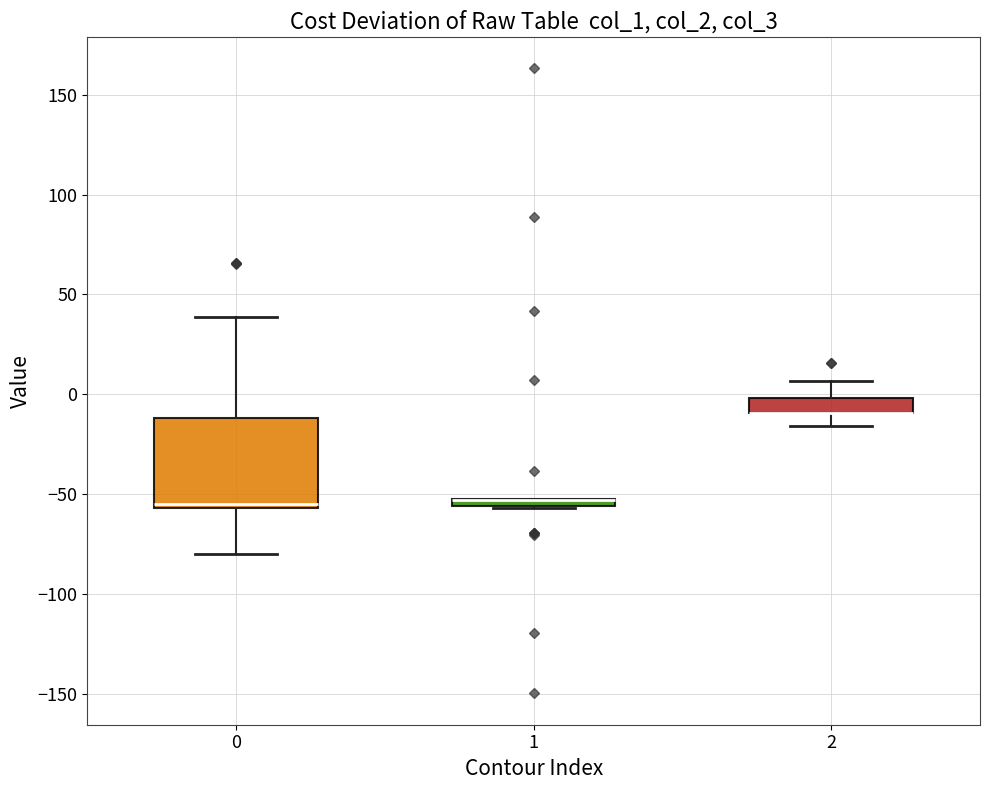

Comparing the boxes themselves (not the whiskers), which one is the tallest?

0